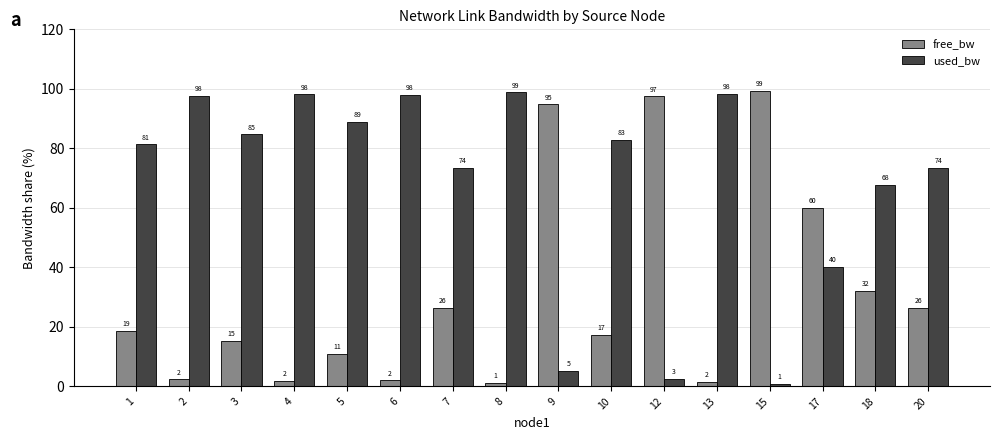

Is the value of free_bw at 2 greater than the value of used_bw at 20?

No